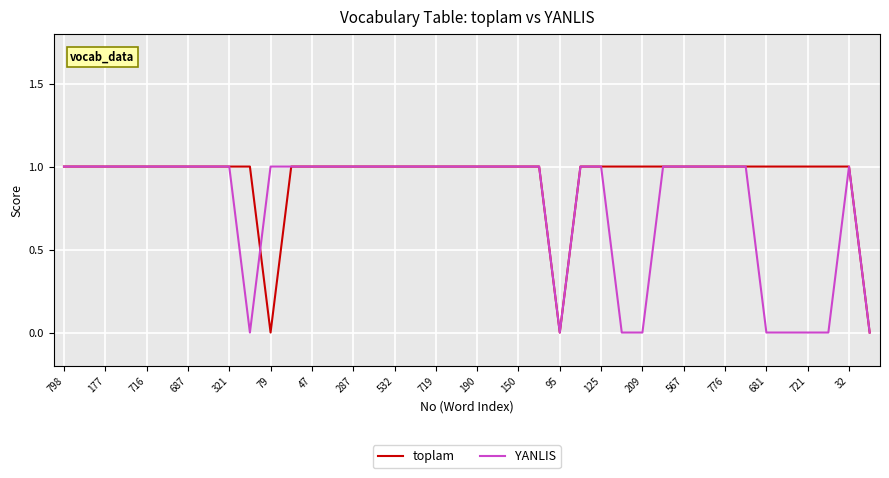

Does the chart display data point markers on the line(s)?

No